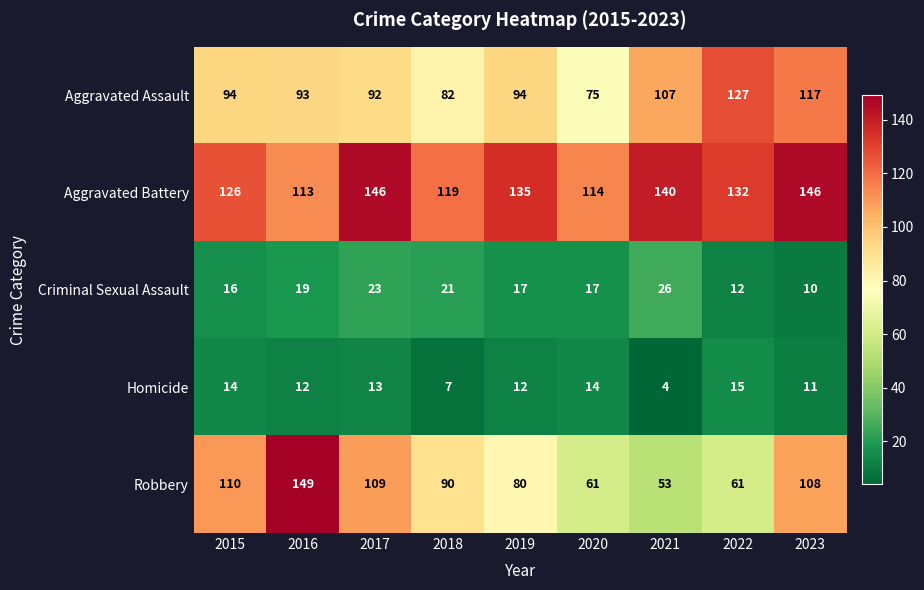

What is the smallest value displayed?

4